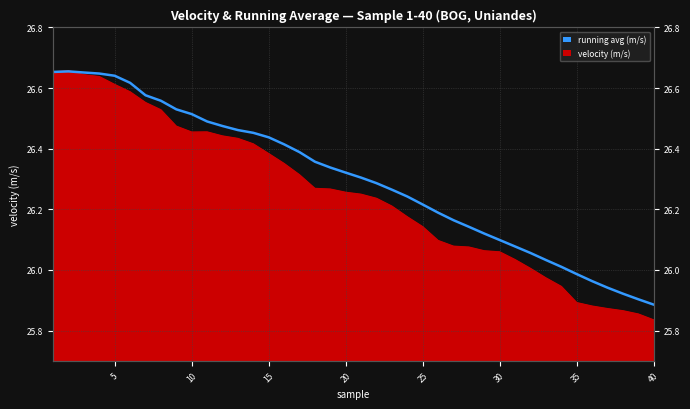

What is the greatest value displayed?

26.7